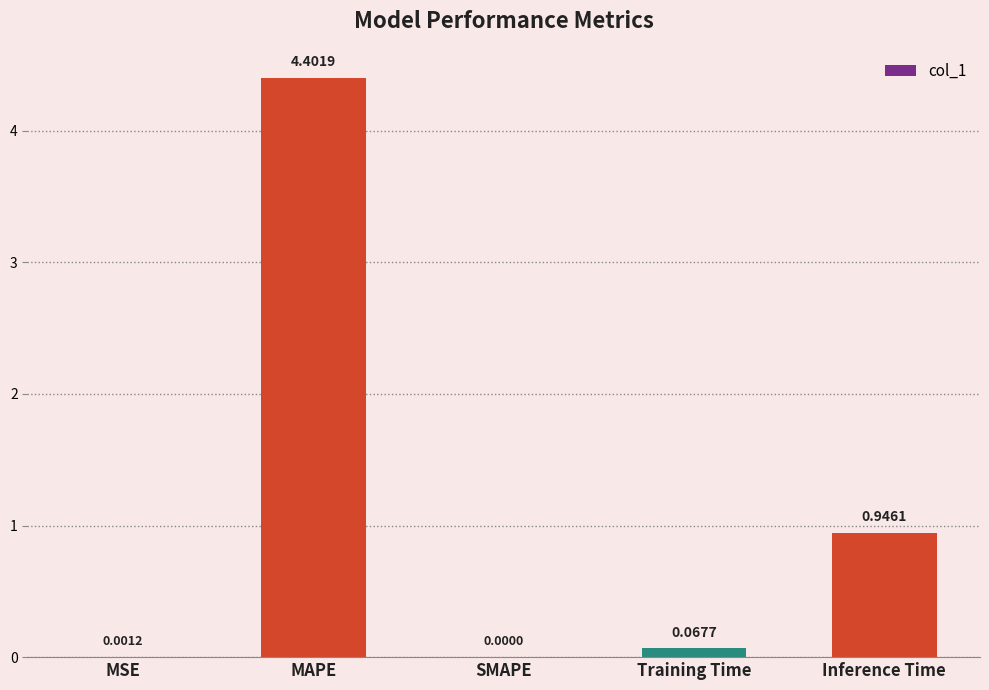

Are the bars horizontal?

No